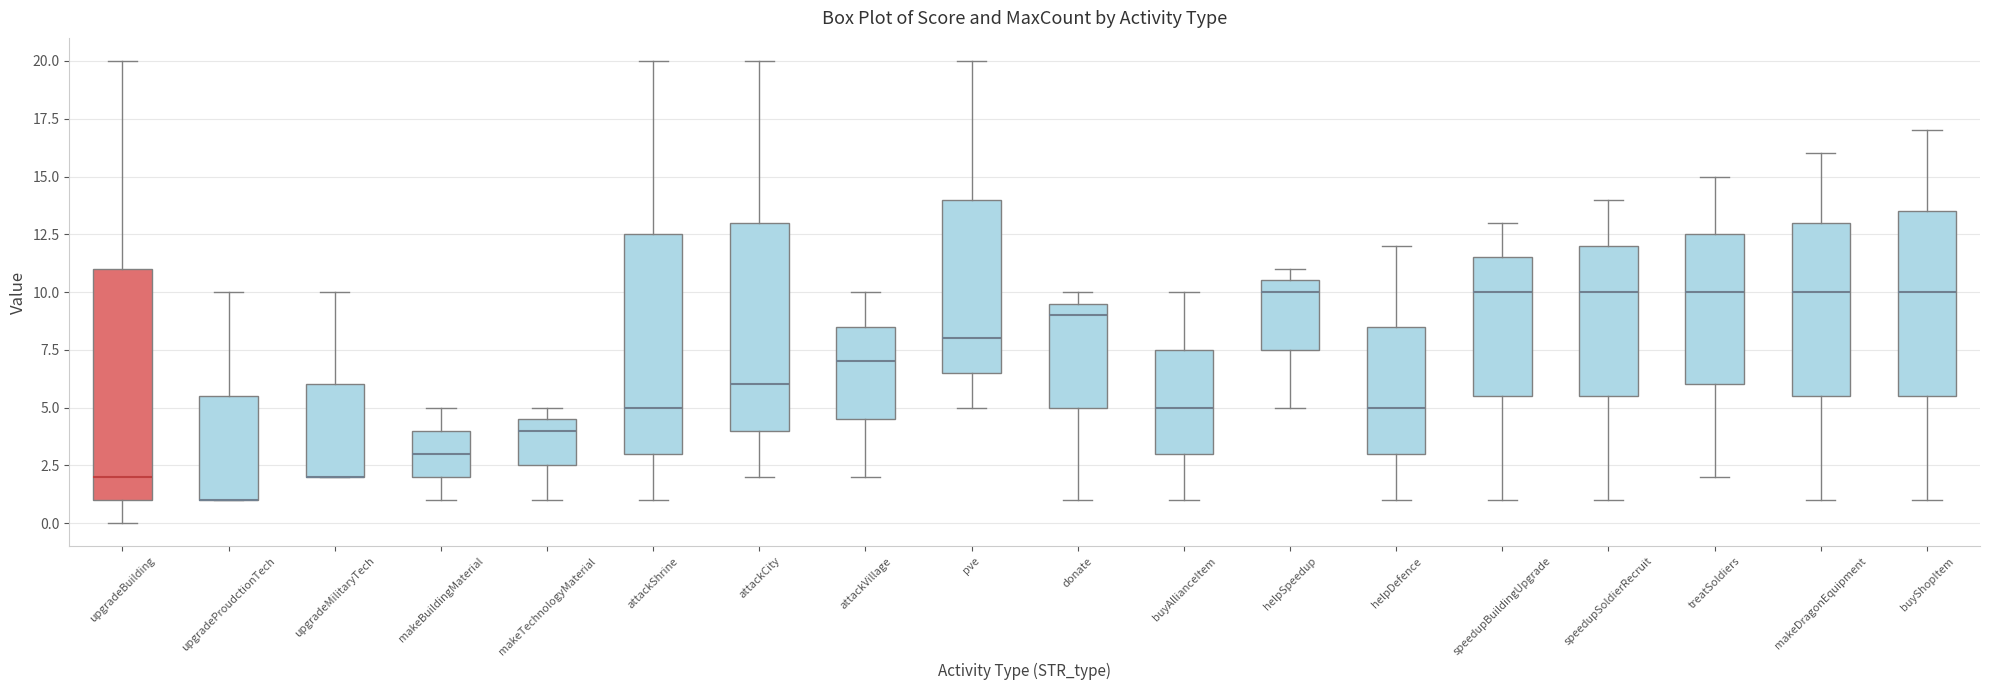

Reading left to right, read every box against the y-axis: the position of its median line, the range the box covers, and the ends of its whiskers. The values are not printed on the chart, so give them approximately, as read against the axis.

upgradeBuilding: median 2.0, box 1.0 to 11.0, whiskers 0.0 to 20.0
upgradeProudctionTech: median 1.0 (drawn on the box's lower edge), box 1.0 to 5.5, whiskers 1.0 to 10.0
upgradeMilitaryTech: median 2.0 (drawn on the box's lower edge), box 2.0 to 6.0, whiskers 2.0 to 10.0
makeBuildingMaterial: median 3.0, box 2.0 to 4.0, whiskers 1.0 to 5.0
makeTechnologyMaterial: median 4.0, box 2.5 to 4.5, whiskers 1.0 to 5.0
attackShrine: median 5.0, box 3.0 to 12.5, whiskers 1.0 to 20.0
attackCity: median 6.0, box 4.0 to 13.0, whiskers 2.0 to 20.0
attackVillage: median 7.0, box 4.5 to 8.5, whiskers 2.0 to 10.0
pve: median 8.0, box 6.5 to 14.0, whiskers 5.0 to 20.0
donate: median 9.0, box 5.0 to 9.5, whiskers 1.0 to 10.0
buyAllianceItem: median 5.0, box 3.0 to 7.5, whiskers 1.0 to 10.0
helpSpeedup: median 10.0, box 7.5 to 10.5, whiskers 5.0 to 11.0
helpDefence: median 5.0, box 3.0 to 8.5, whiskers 1.0 to 12.0
speedupBuildingUpgrade: median 10.0, box 5.5 to 11.5, whiskers 1.0 to 13.0
speedupSoldierRecruit: median 10.0, box 5.5 to 12.0, whiskers 1.0 to 14.0
treatSoldiers: median 10.0, box 6.0 to 12.5, whiskers 2.0 to 15.0
makeDragonEquipment: median 10.0, box 5.5 to 13.0, whiskers 1.0 to 16.0
buyShopItem: median 10.0, box 5.5 to 13.5, whiskers 1.0 to 17.0